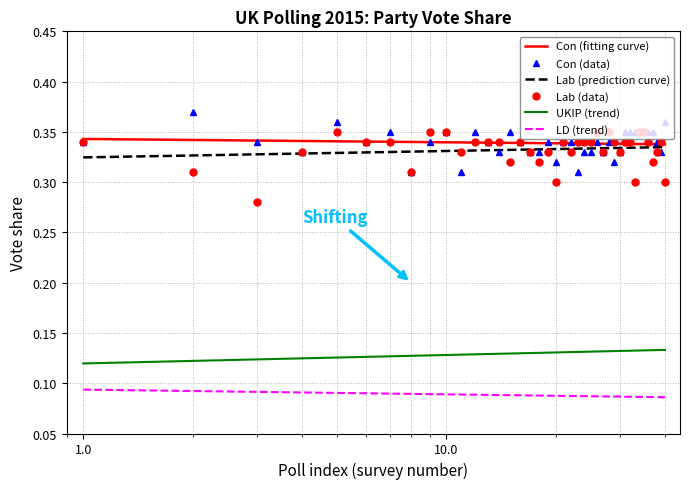

True or false: Con (data) has more than 1 points higher than both neighbors.

True